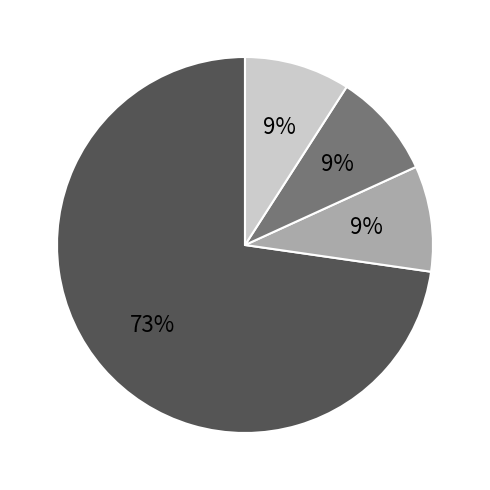

Count the number of slices in the pie.

4